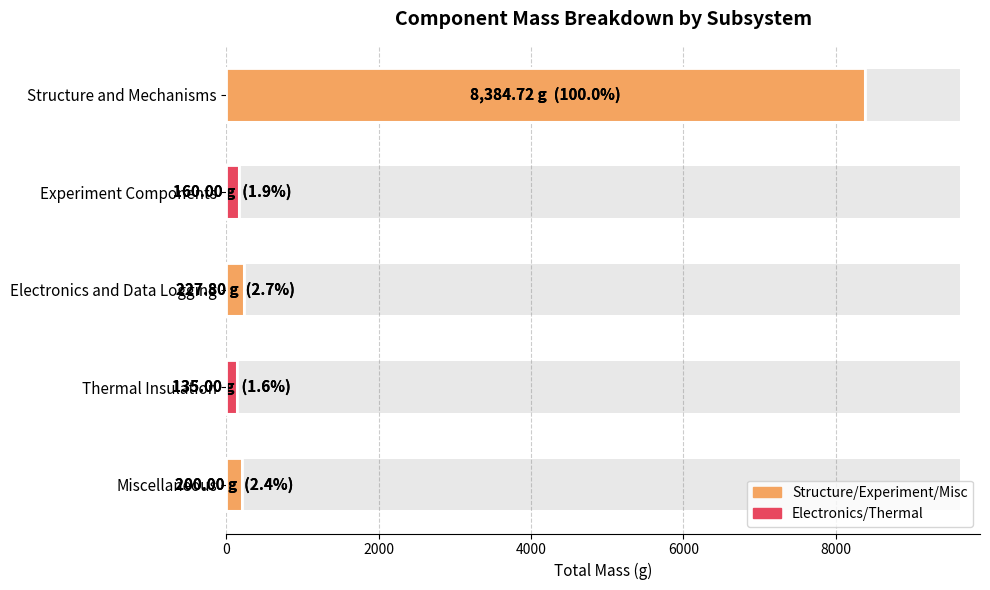

What is the smallest value displayed?

135.0